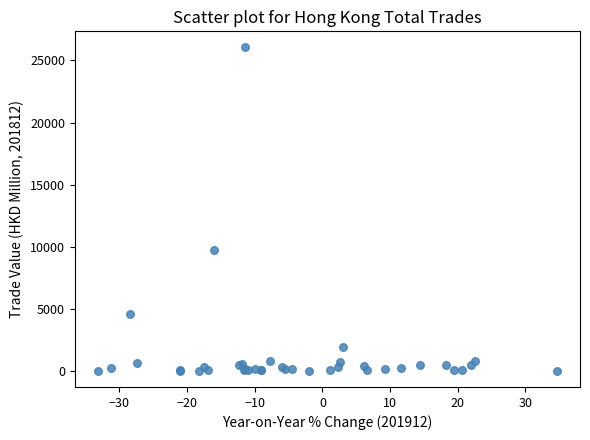

What Y value in the scatter plot is closest to 13031?

9780.6